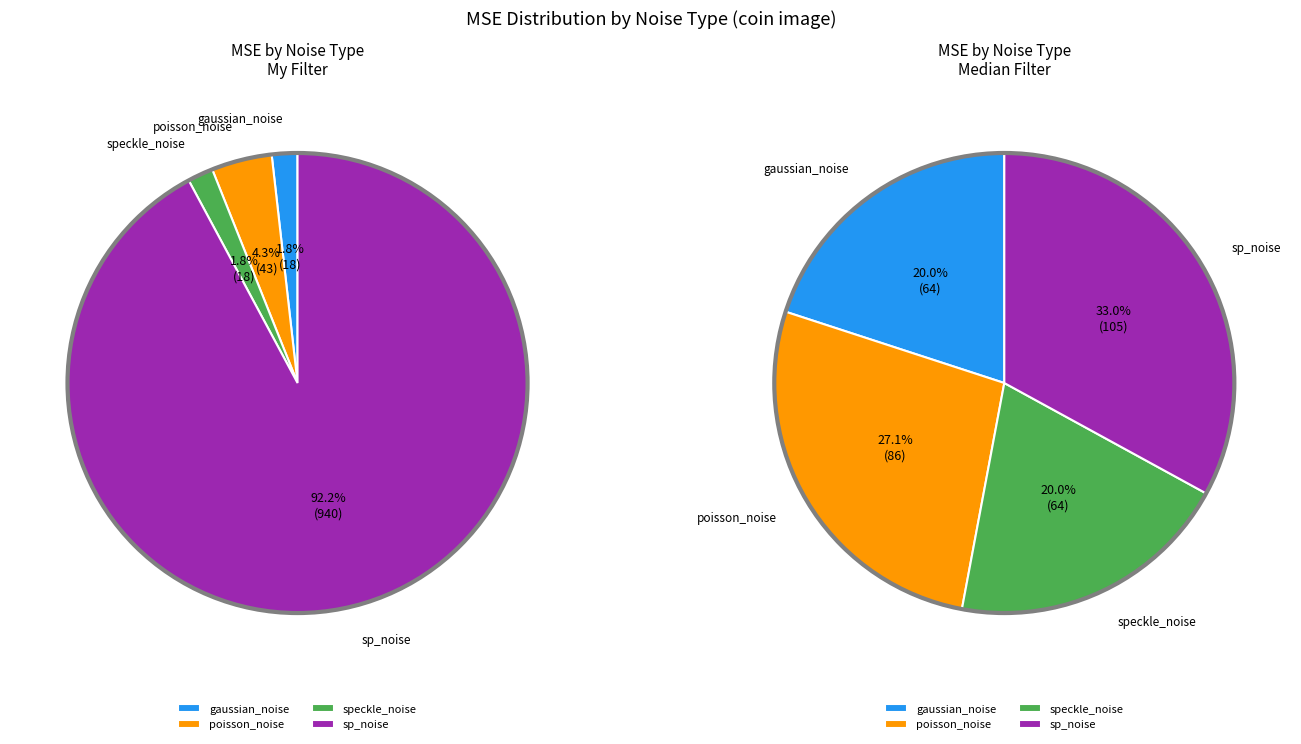

What is the smallest slice in the pie chart?

gaussian_noise